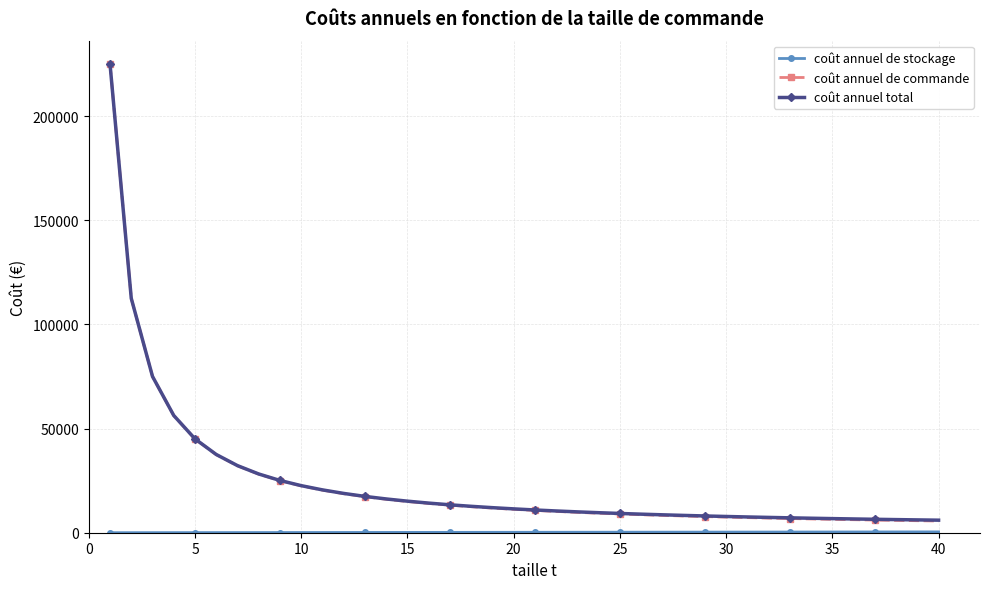

Which series has the largest range (max minus min)?

coût annuel de commande